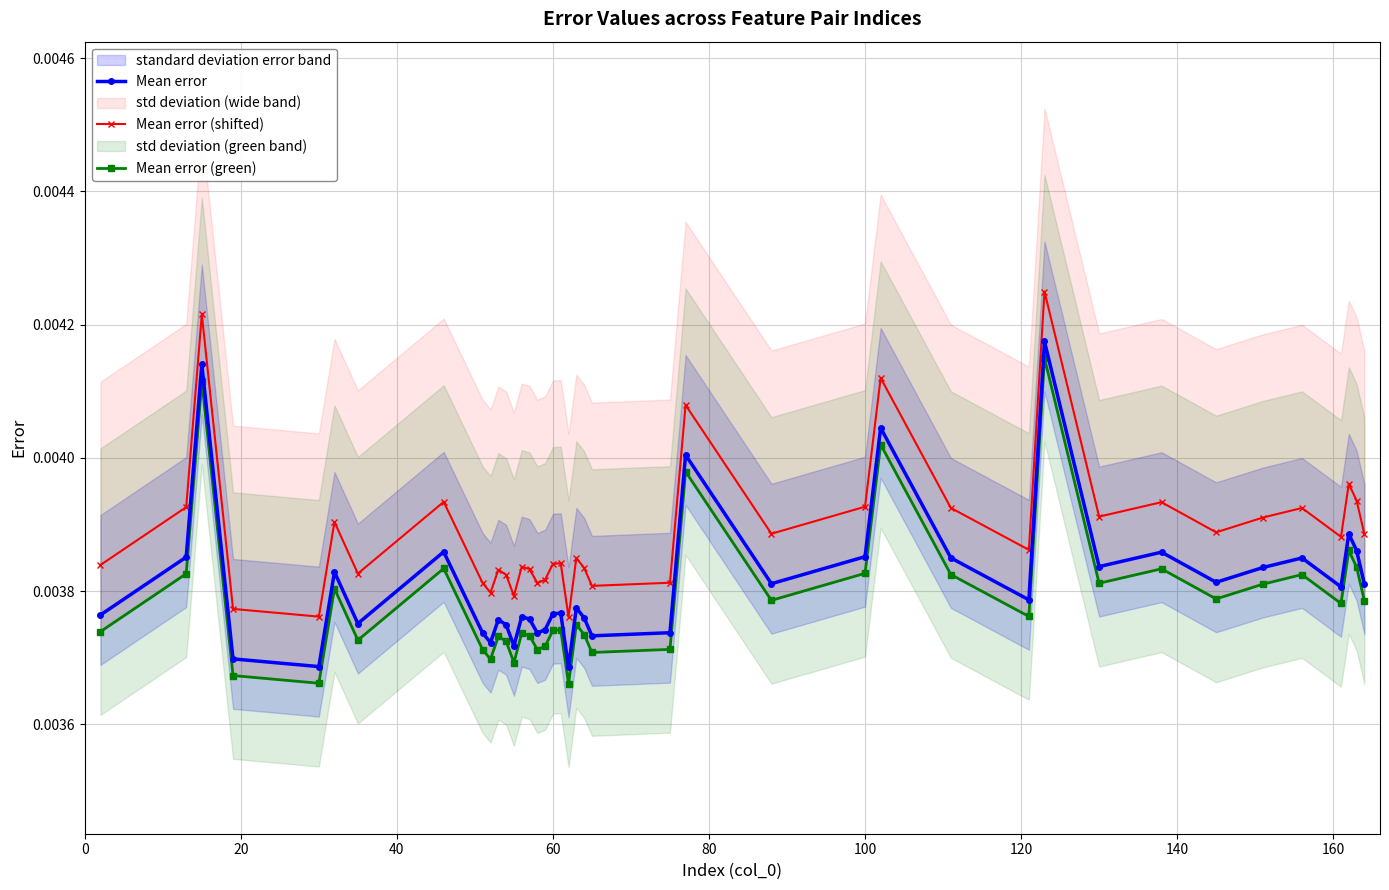

At how many categories does at least one series exceed 0?

40